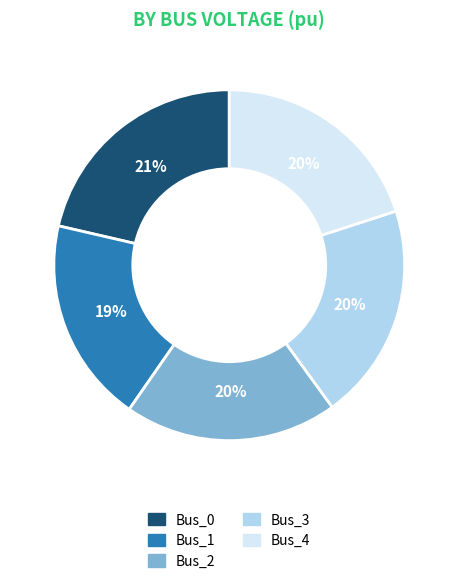

The Bus_3 slice represents 27% of the pie. True or false?

False